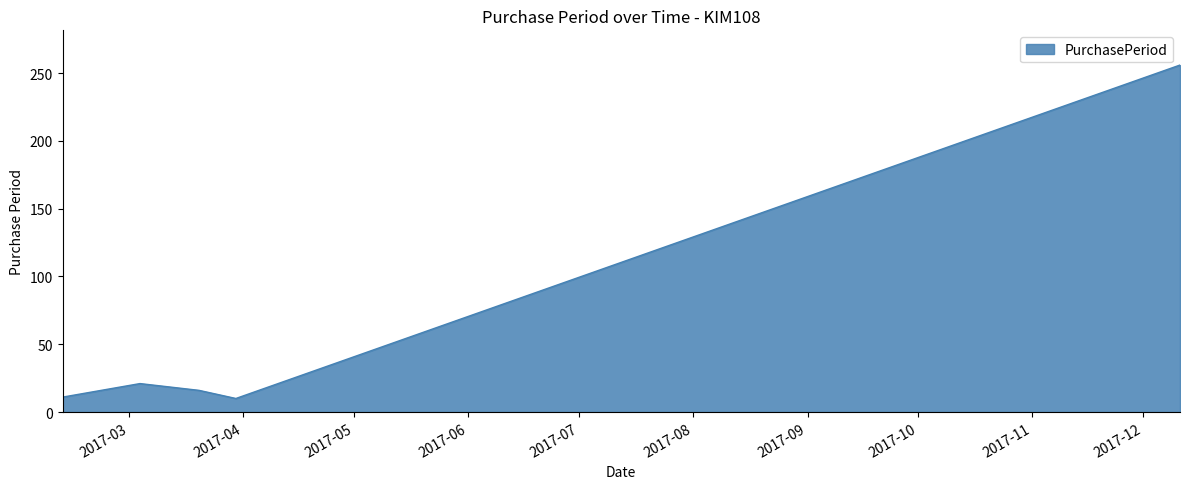

How many interior local valleys (lower than both neighbors) does the data have?

1